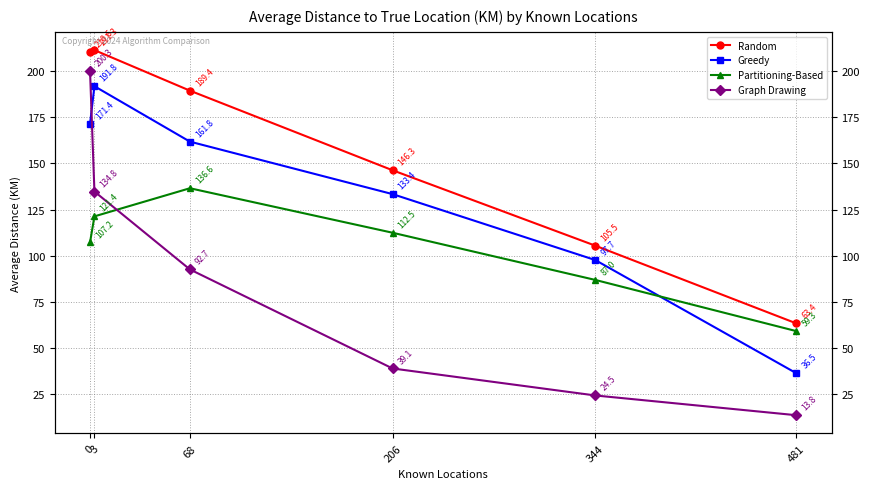

Which series has the largest range (max minus min)?

Graph Drawing